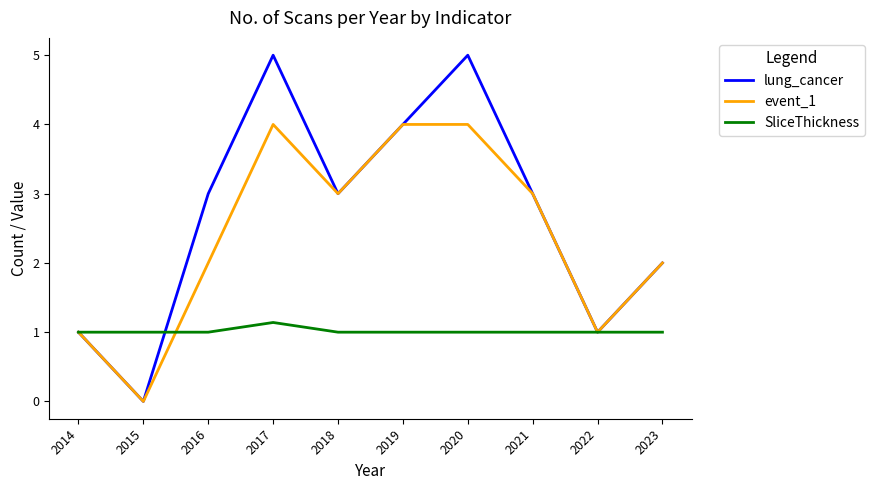

Is it true that lung_cancer equals 4.4 at 2018?

False